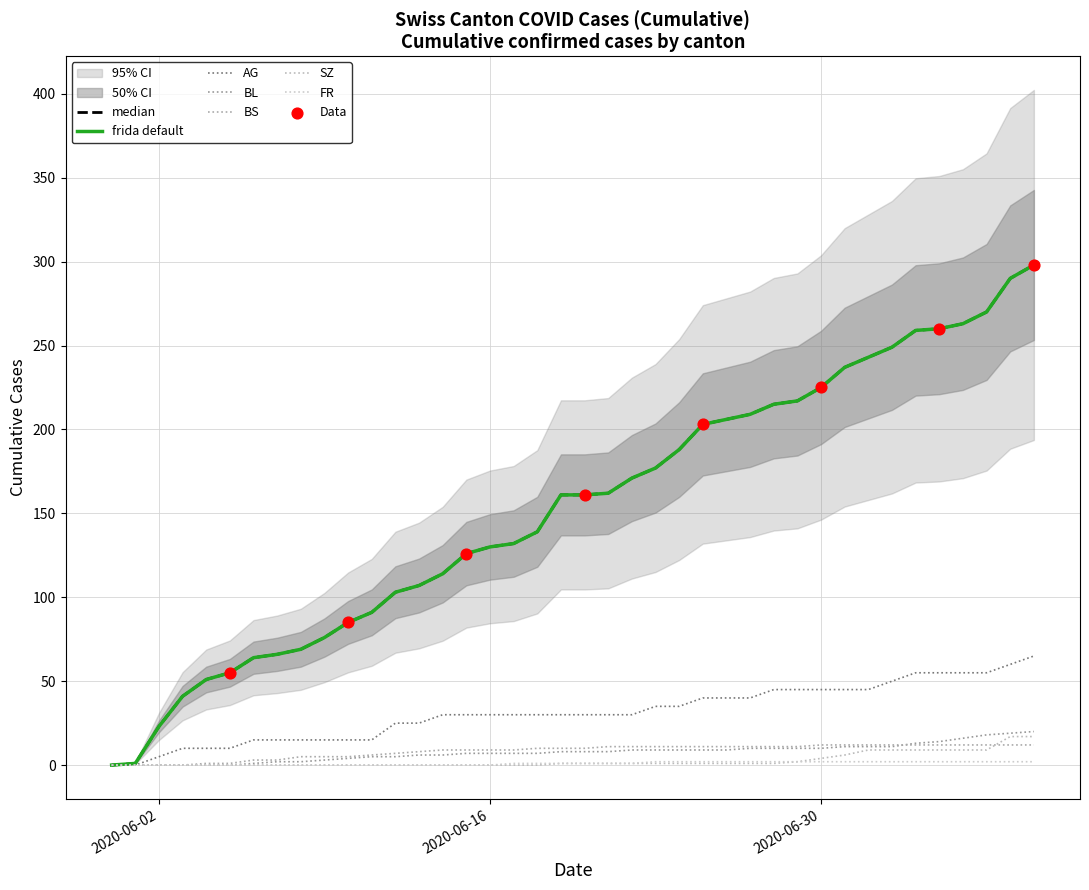

At how many categories does at least one series exceed 117?

25